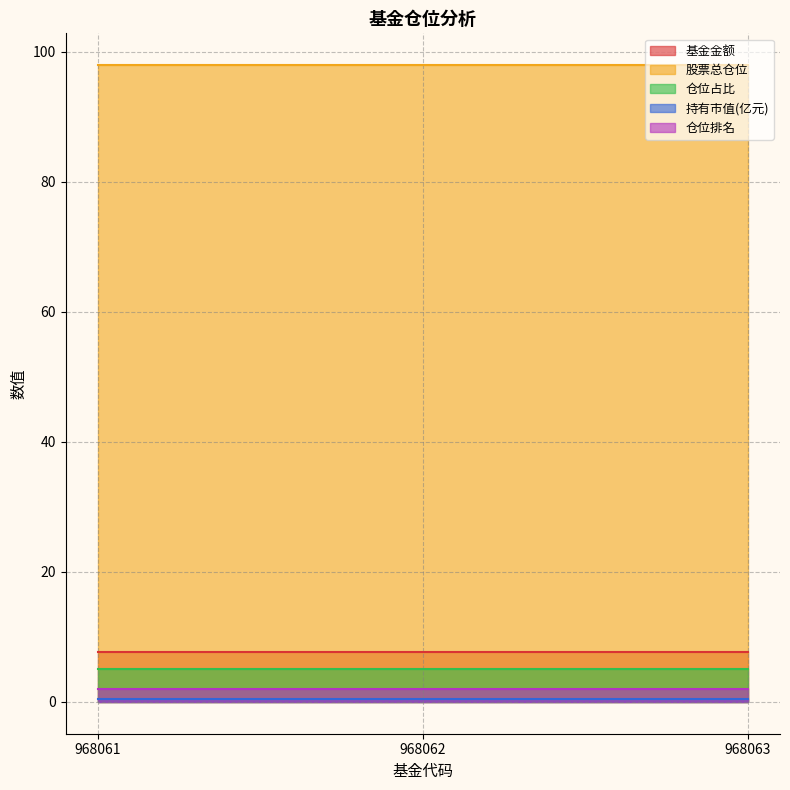

What is the sum of all 持有市值(亿元) values?

1.2